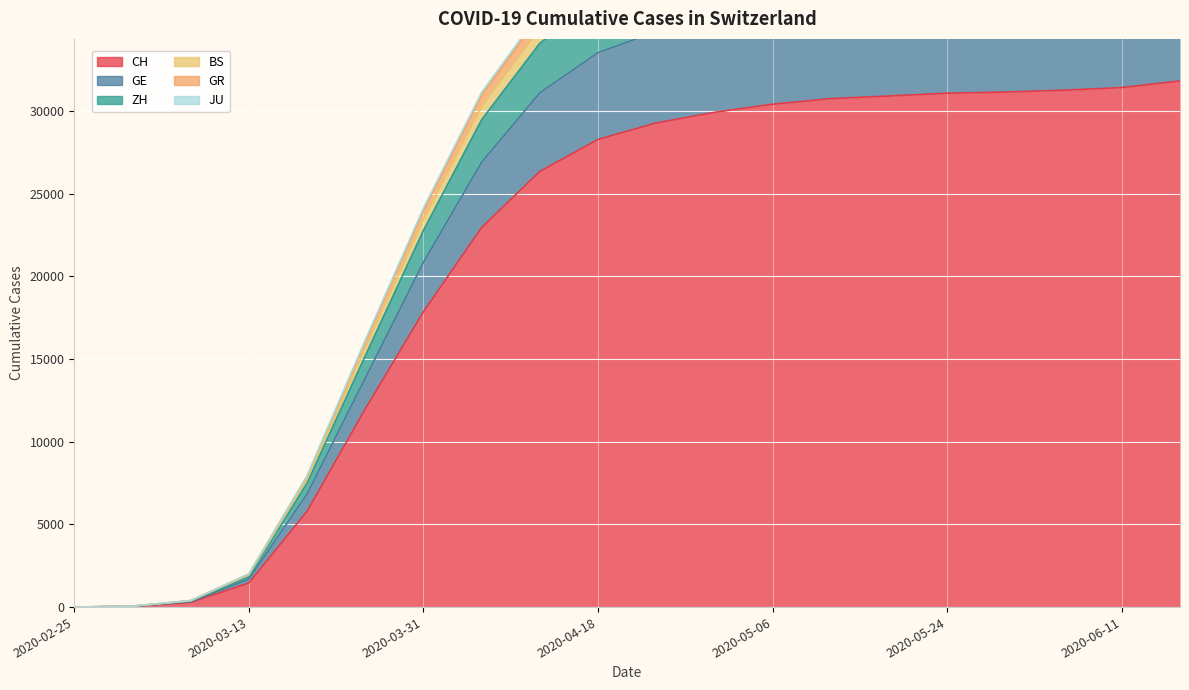

Reading right to left, extract all data points from this chart.

CH: 31802	31404	31243	31131	31063	30893	30736	30397	29905	29264	28268	26336	22941	17852	11975	5788	1461	280	36	0
GE: 41952	41314	41017	40832	40701	40450	40217	39728	39063	38157	36755	34084	29462	22772	15188	7502	1849	357	53	0
ZH: 44192	43515	43202	43010	42872	42610	42365	41852	41150	40195	38725	35948	31111	24112	16135	7940	2011	400	61	0
BS: 37967	37470	37266	37134	37038	36827	36619	36175	35575	34778	33509	31080	26882	20836	13831	6823	1686	323	46	0
GR: 43945	43274	42964	42773	42636	42376	42134	41625	40930	39983	38524	35762	30945	23972	16043	7904	1994	395	60	0
JU: 42988	42339	42039	41852	41718	41463	41226	40729	40052	39131	37706	34992	30265	23425	15650	7722	1941	378	54	0